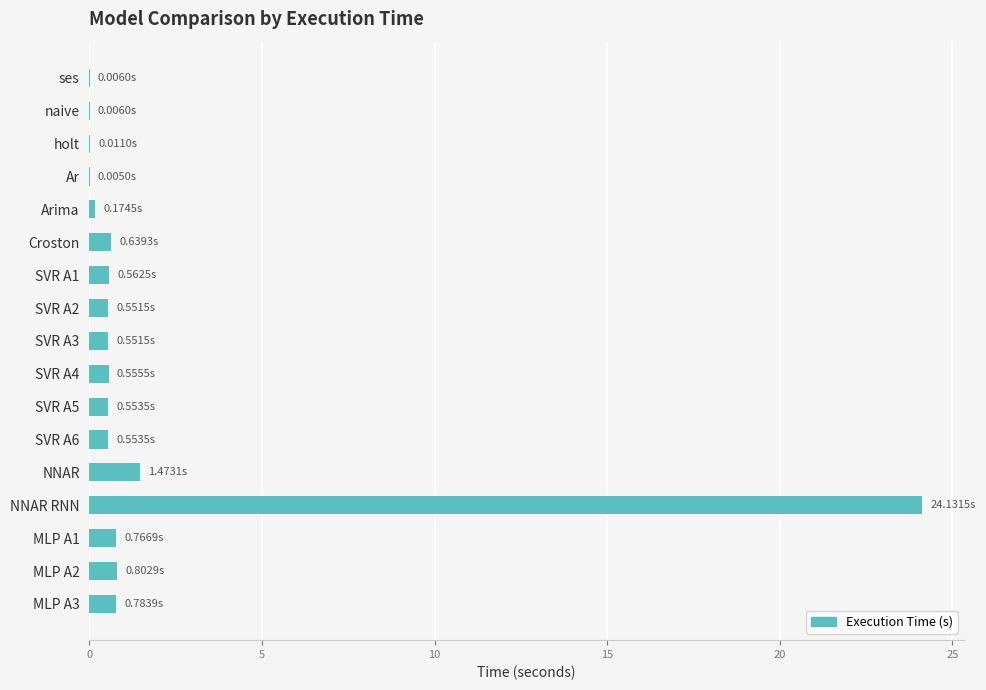

How many series are shown in this chart?

1